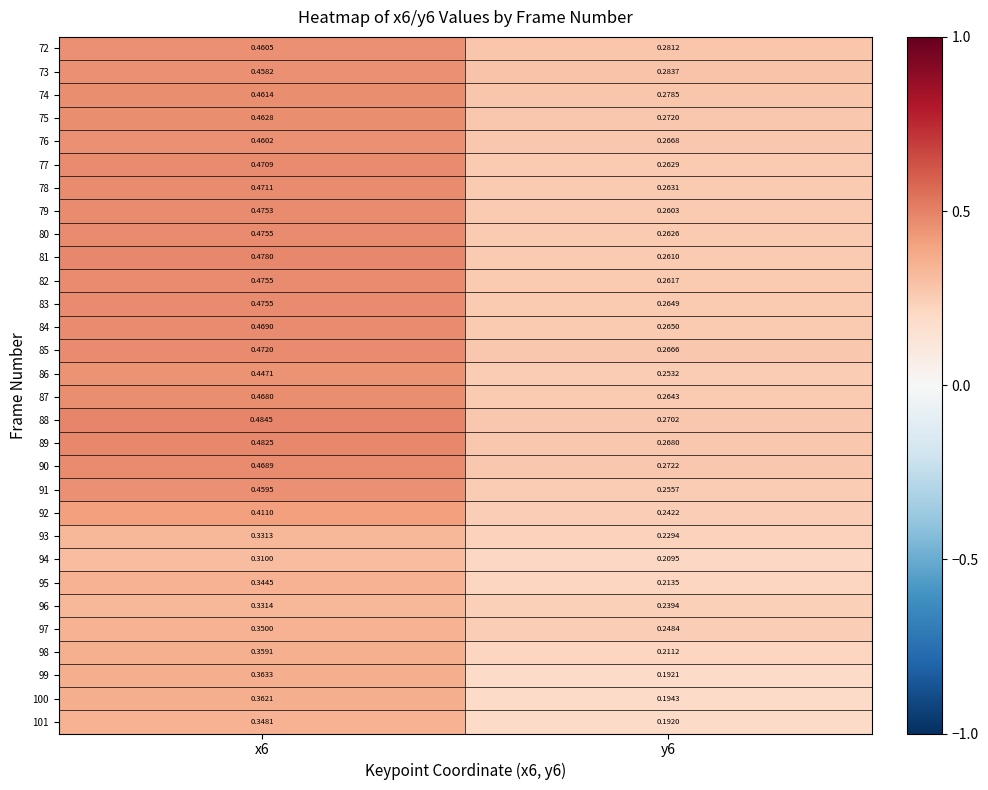

What is the total value across all series at x6?

12.9